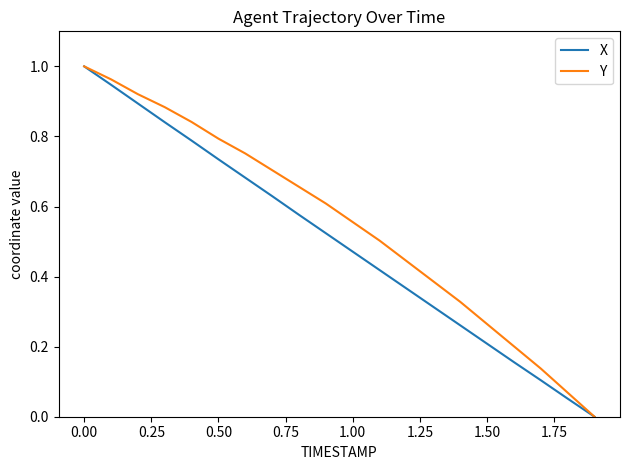

Rank the series by their average value, from highest to lowest.

Y, X